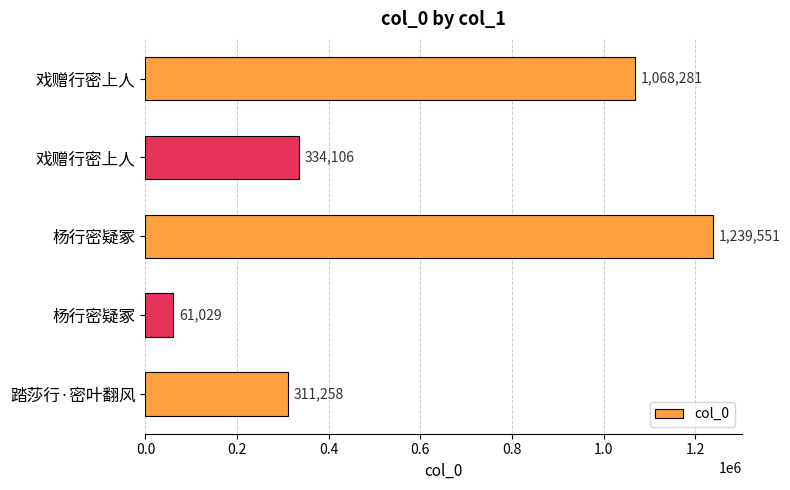

How many bars are there in total?

5